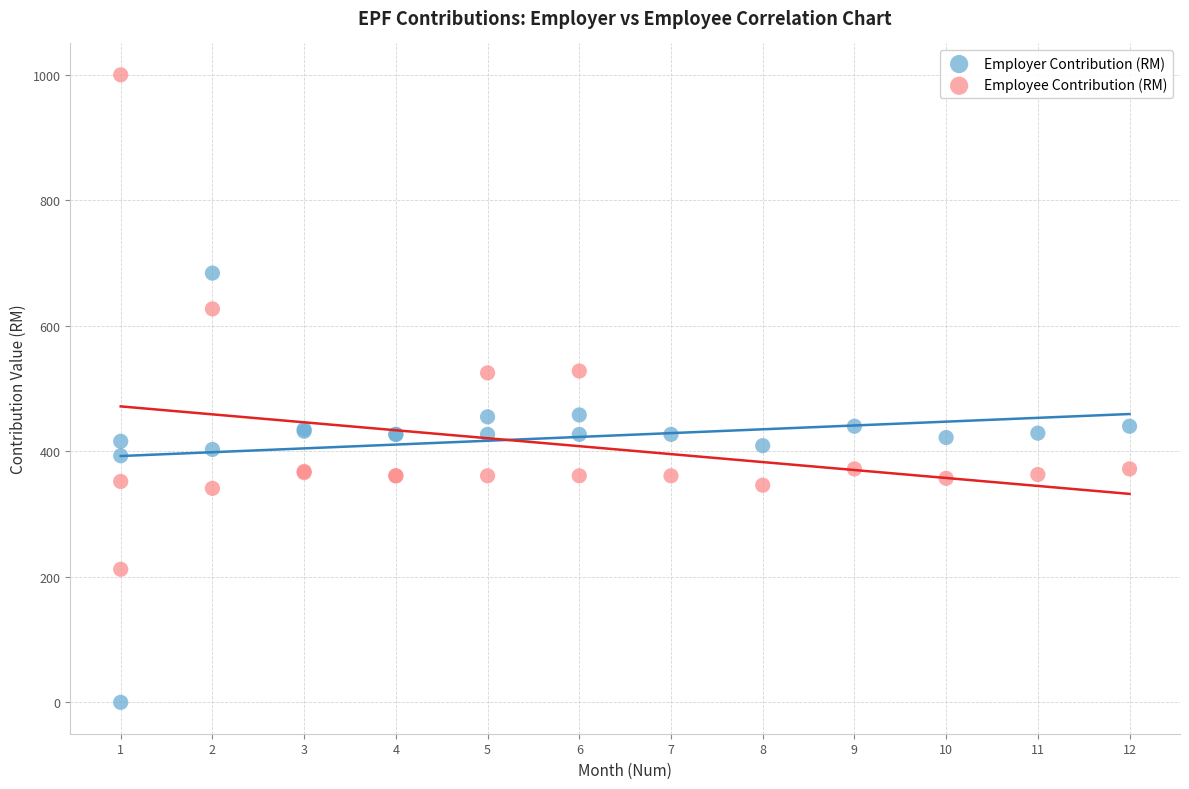

Which series has the largest Y range (max minus min)?

Employee Contribution (RM)